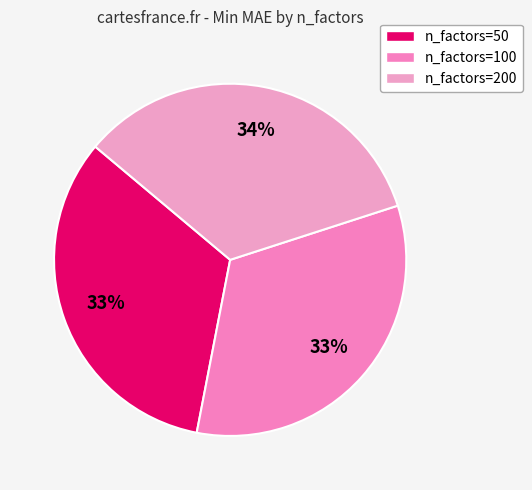

Count the number of slices in the pie.

3